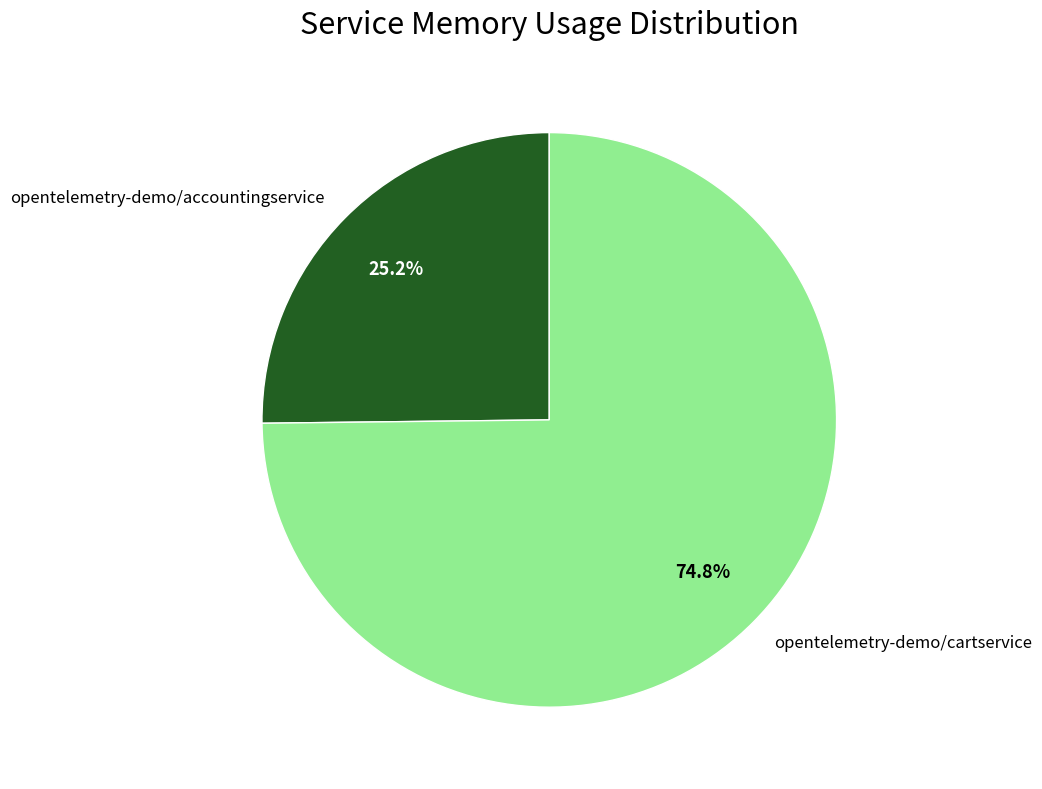

To the nearest percent, what is the difference between the largest and smallest slice percentages?

50%